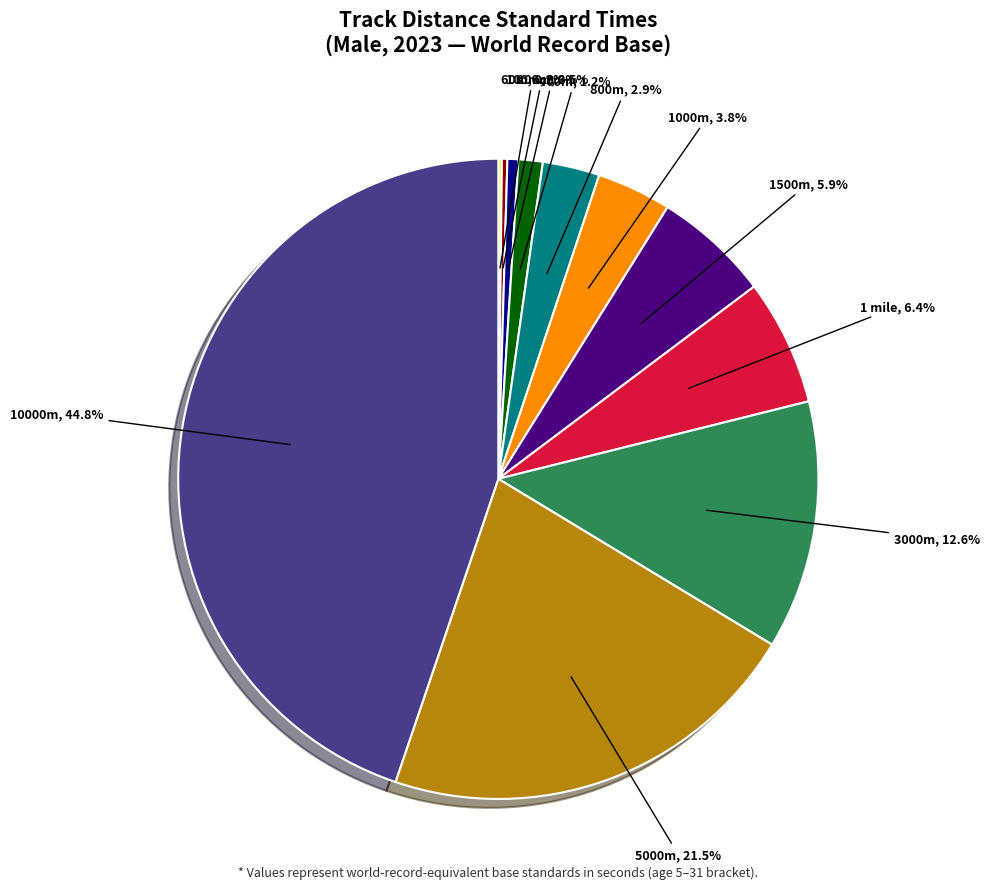

What percentage is NOT represented by 10000m?

55.2%